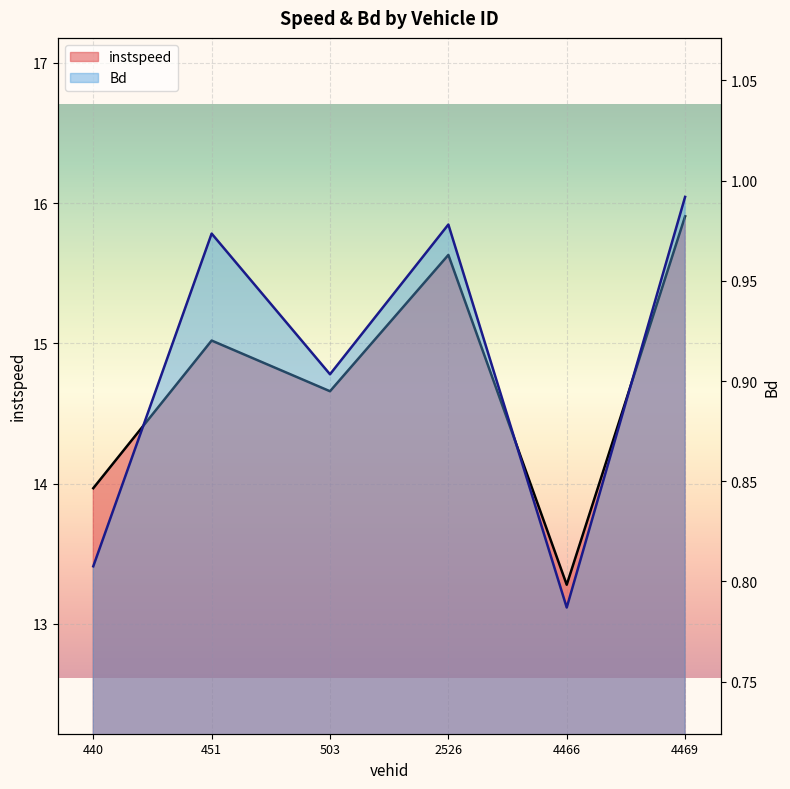

Which category has the highest value across all series?

4469.0